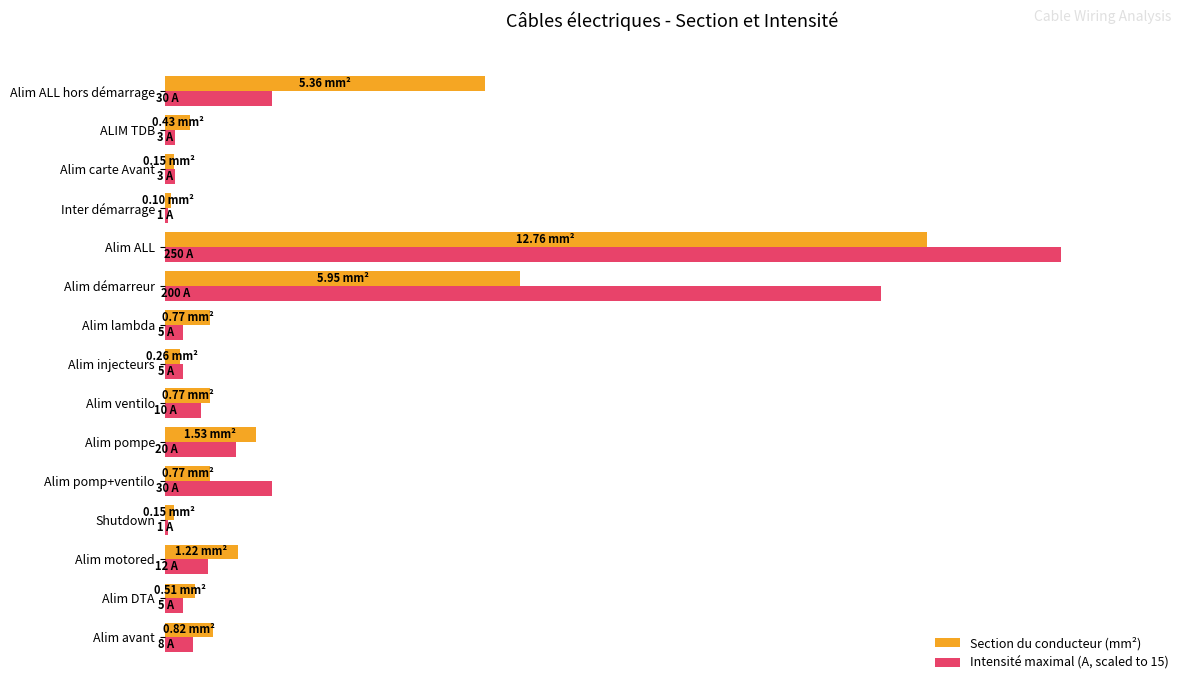

Which series has the widest spread of values?

Intensité maximal (A, scaled to 15)